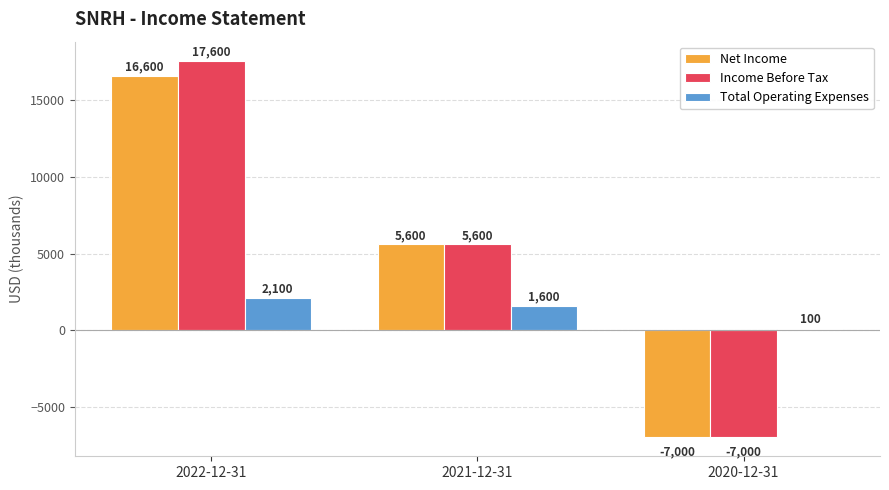

How many values in the Total Operating Expenses series are below 1600?

1